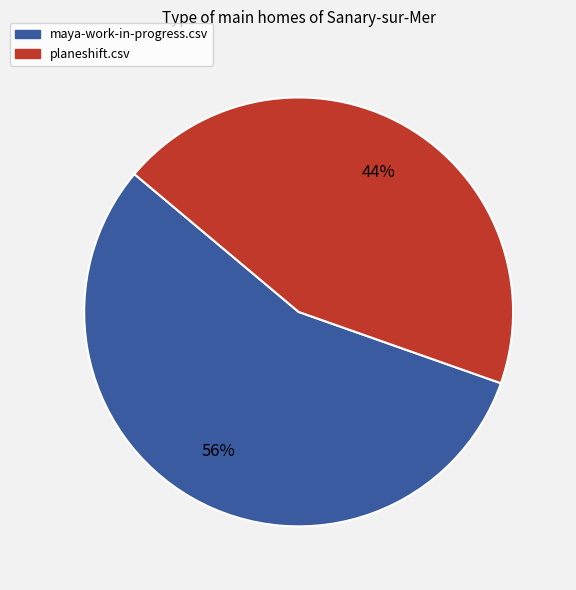

How many segments does this pie chart have?

2